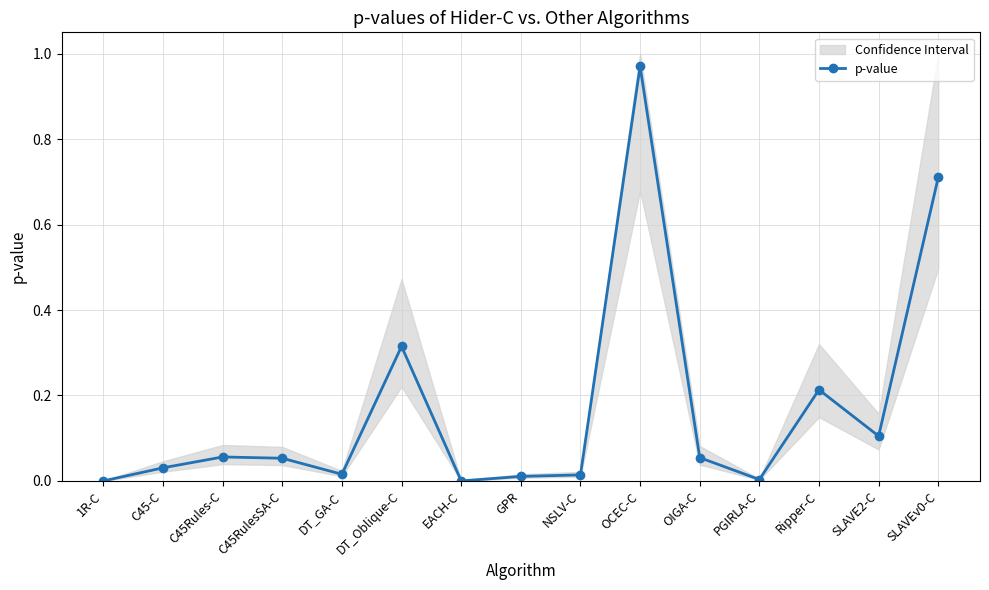

True or false: the data shows 0.0 at C45-C.

False